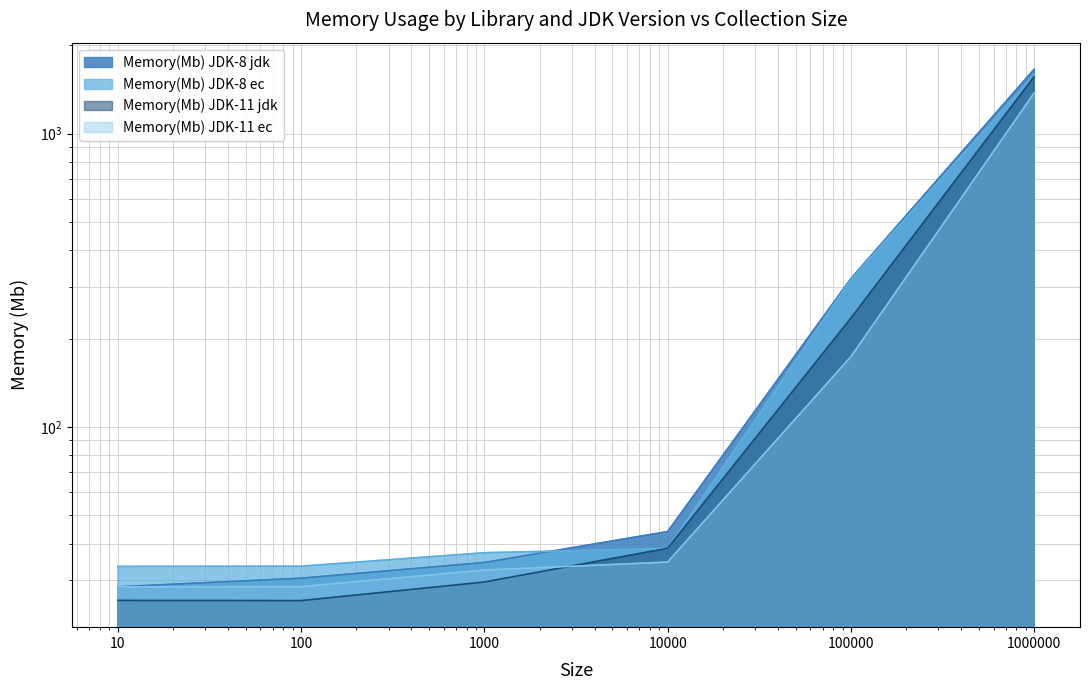

Reading left to right, transcribe all the data shown in this chart.

Memory(Mb) JDK-8 ec: 33.5	33.5	37.3	38.5	318.4	1588.9
Memory(Mb) JDK-8 jdk: 28.5	30.5	34.5	44.0	320.6	1658.4
Memory(Mb) JDK-11 ec: 28.5	28.6	32.5	34.6	173.7	1377.1
Memory(Mb) JDK-11 jdk: 25.6	25.6	29.6	38.6	235.0	1564.6